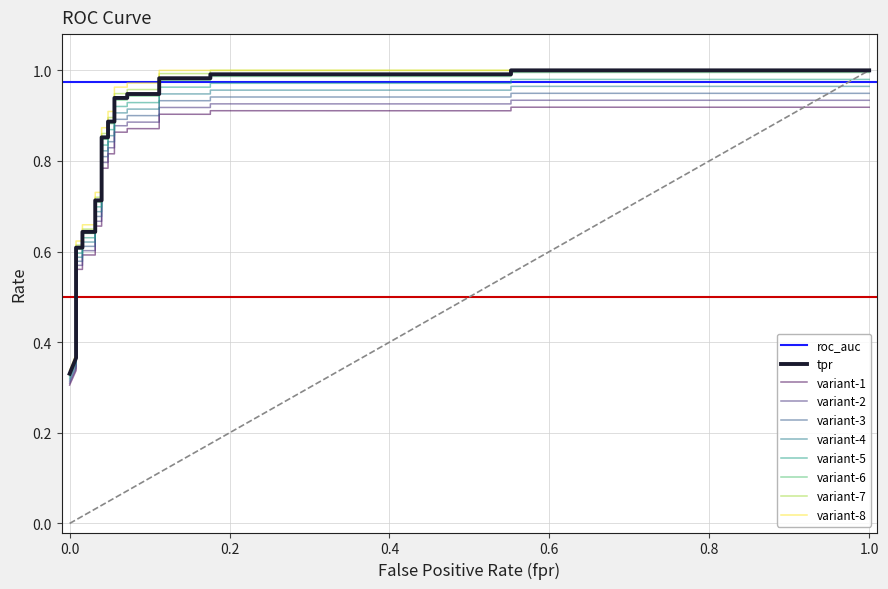

The chart shows a value of 1.0 at 0.8. True or false?

False